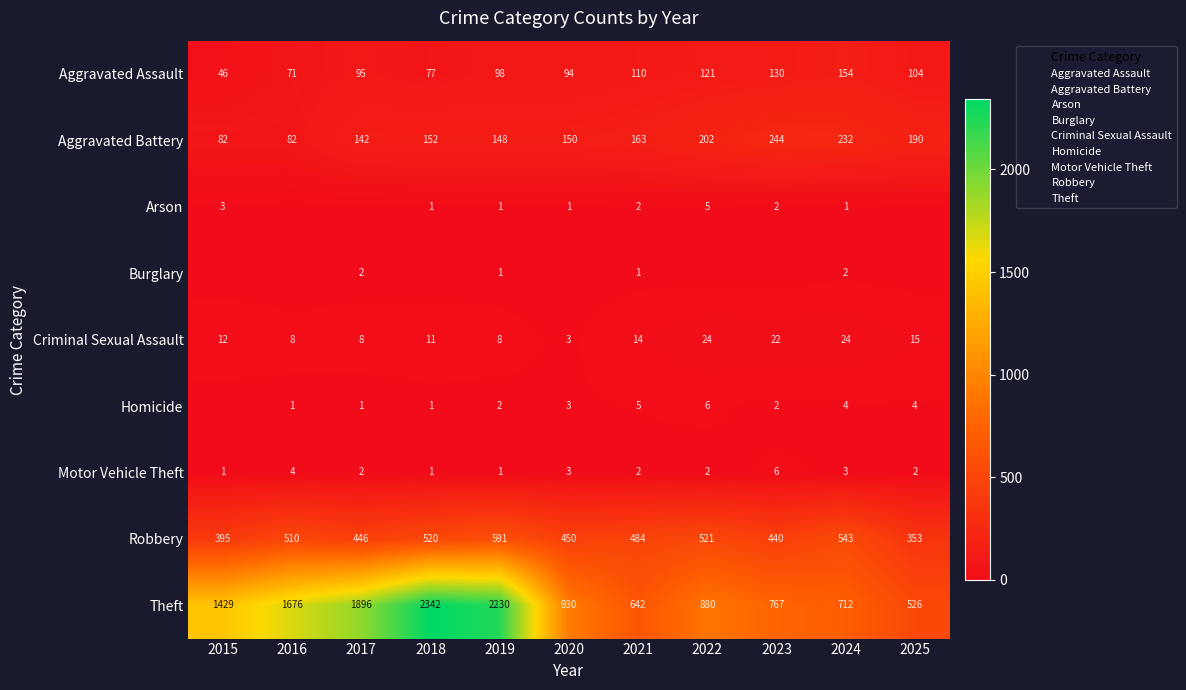

The Aggravated Assault series shows 133 at 2020. True or false?

False